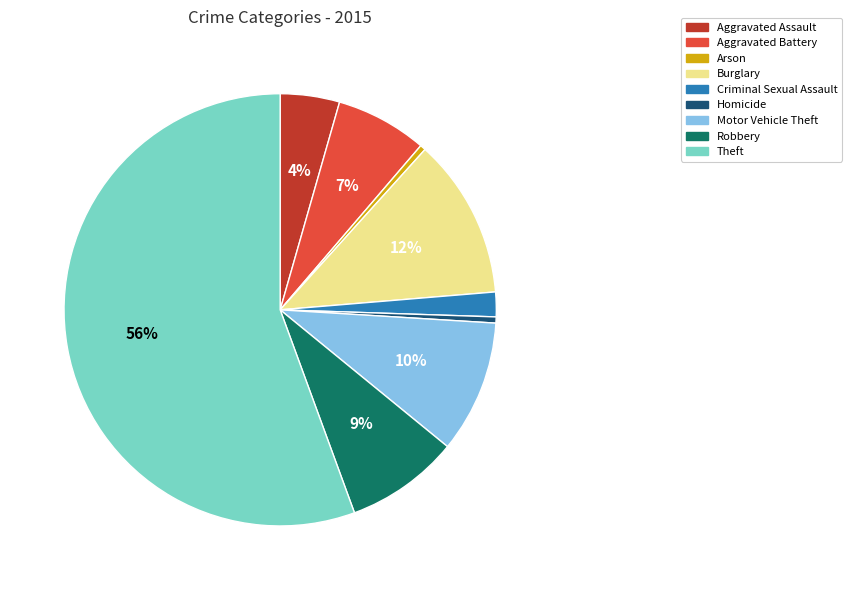

Which category has the biggest portion of the pie?

Theft